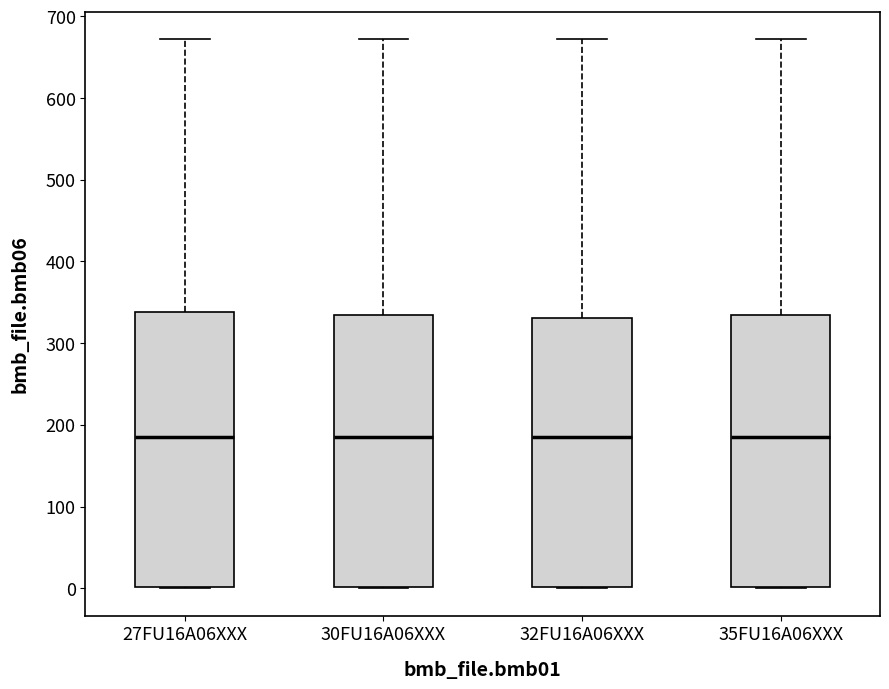

Reading left to right, read every box against the y-axis: the position of its median line, the range the box covers, and the ends of its whiskers. The values are not printed on the chart, so give them approximately, as read against the axis.

27FU16A06XXX: median 190, box 0 to 340, whiskers 0 to 670
30FU16A06XXX: median 190, box 0 to 330, whiskers 0 to 670
32FU16A06XXX: median 190, box 0 to 330, whiskers 0 to 670
35FU16A06XXX: median 190, box 0 to 340, whiskers 0 to 670